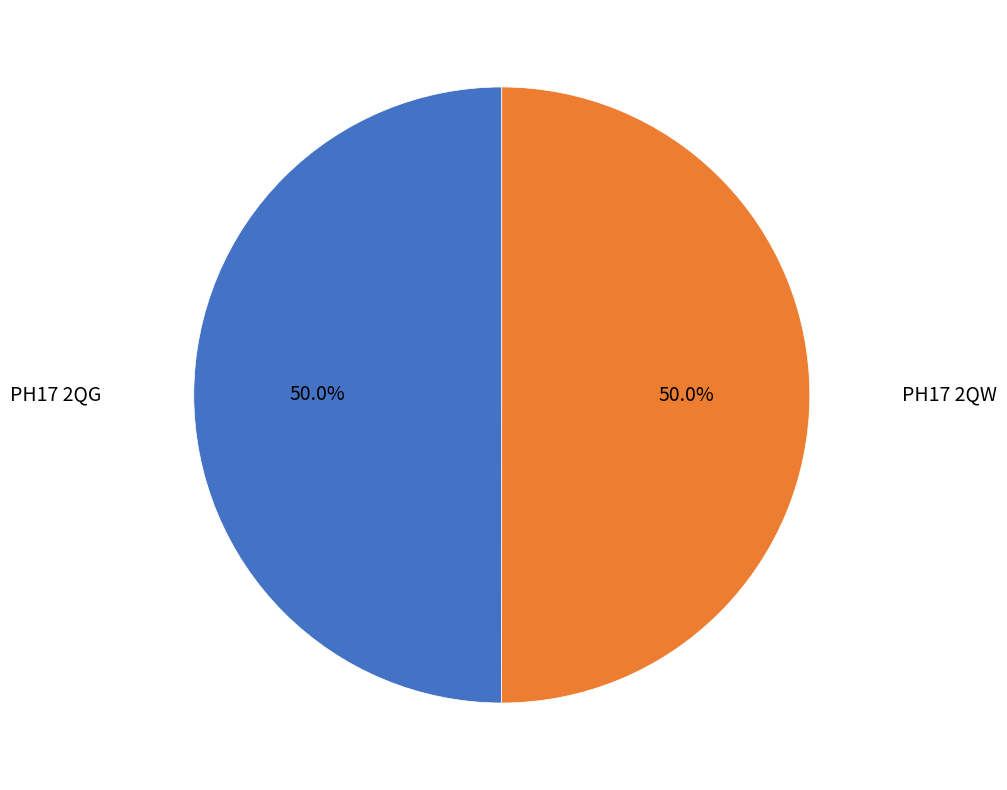

Is the sum of PH17 2QW and PH17 2QG greater than half?

Yes